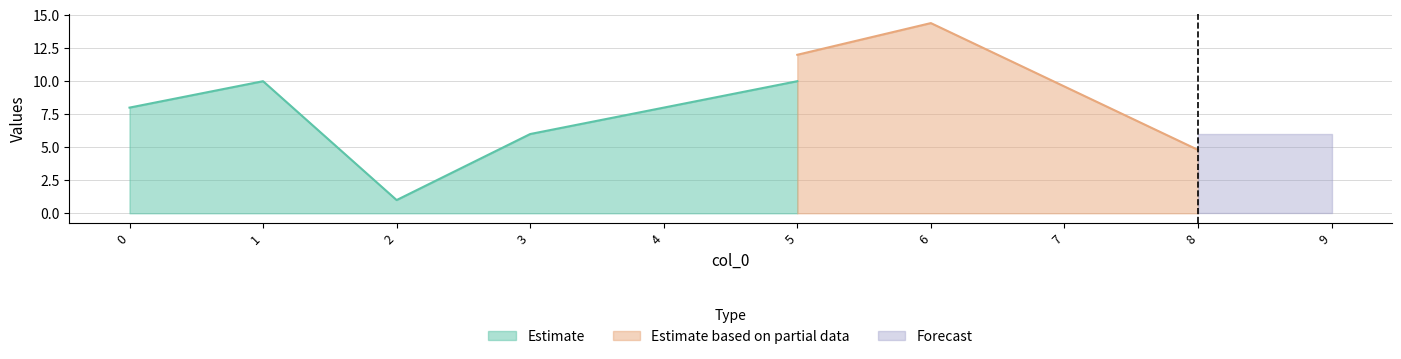

At which category does the chart reach its peak across all series?

6